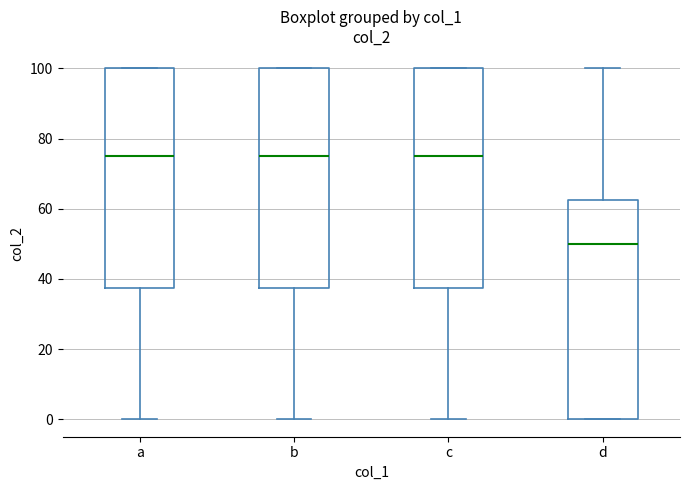

Reading left to right, read every box against the y-axis: the position of its median line, the range the box covers, and the ends of its whiskers. The values are not printed on the chart, so give them approximately, as read against the axis.

a: median 76, box 38 to 100, whiskers 0 to 100
b: median 76, box 38 to 100, whiskers 0 to 100
c: median 76, box 38 to 100, whiskers 0 to 100
d: median 50, box 0 to 62, whiskers 0 to 100